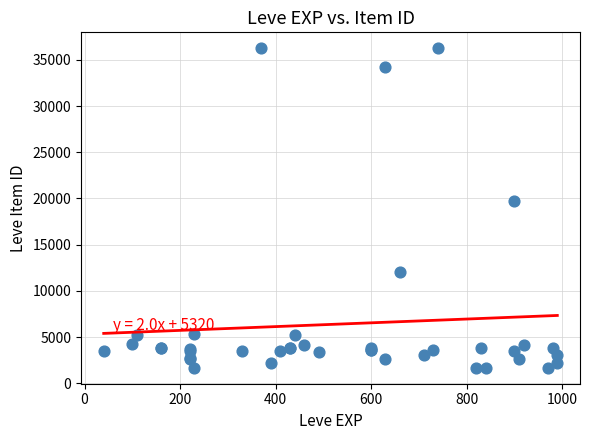

What Y value in the scatter plot is closest to 18967?

19744